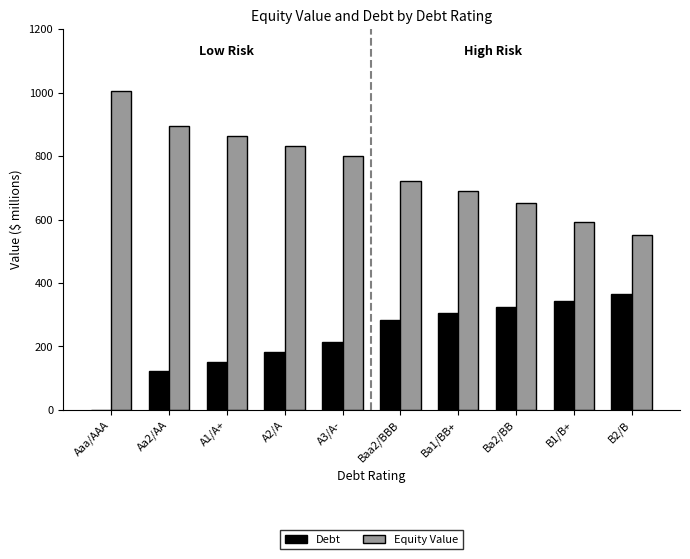

What is the sum of the Equity Value values at A2/A and Aa2/AA?

1728.5